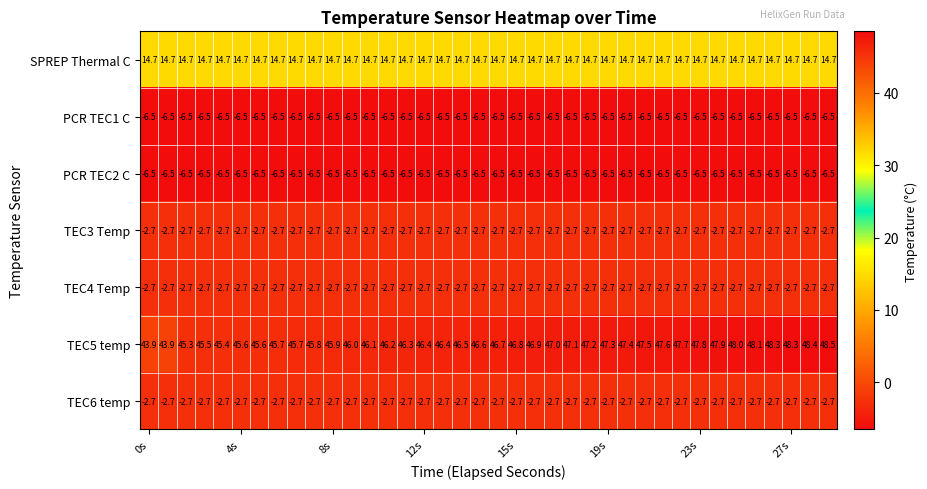

Which series has the largest total across all categories?

TEC5 temp